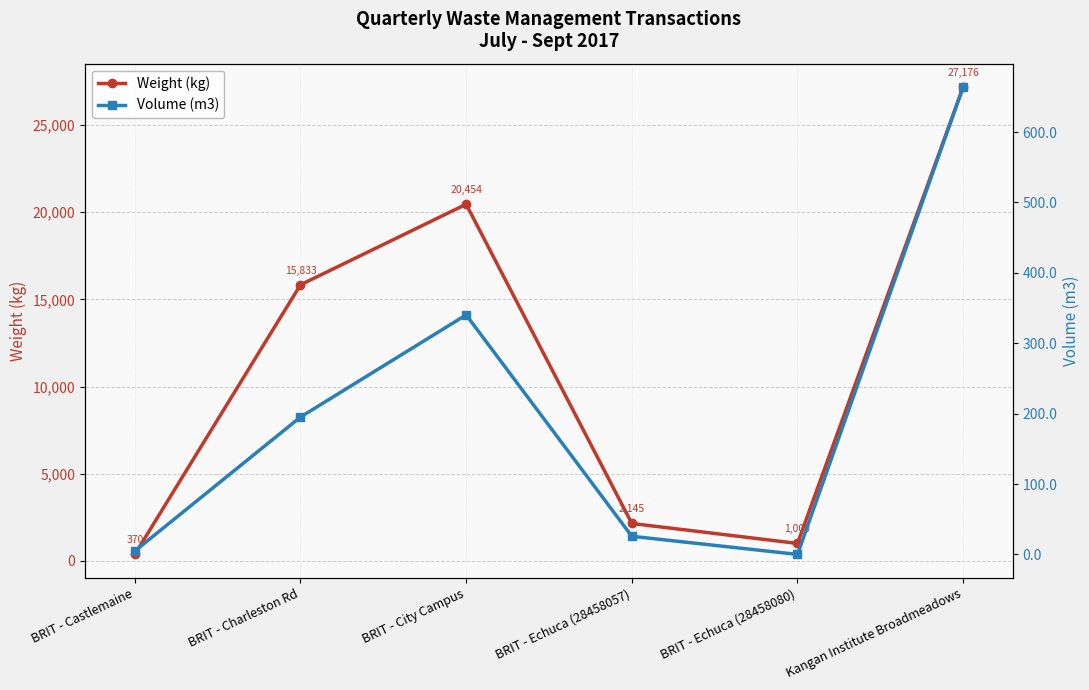

True or false: Weight (kg) has a value of 38230.3 at Kangan Institute Broadmeadows.

False